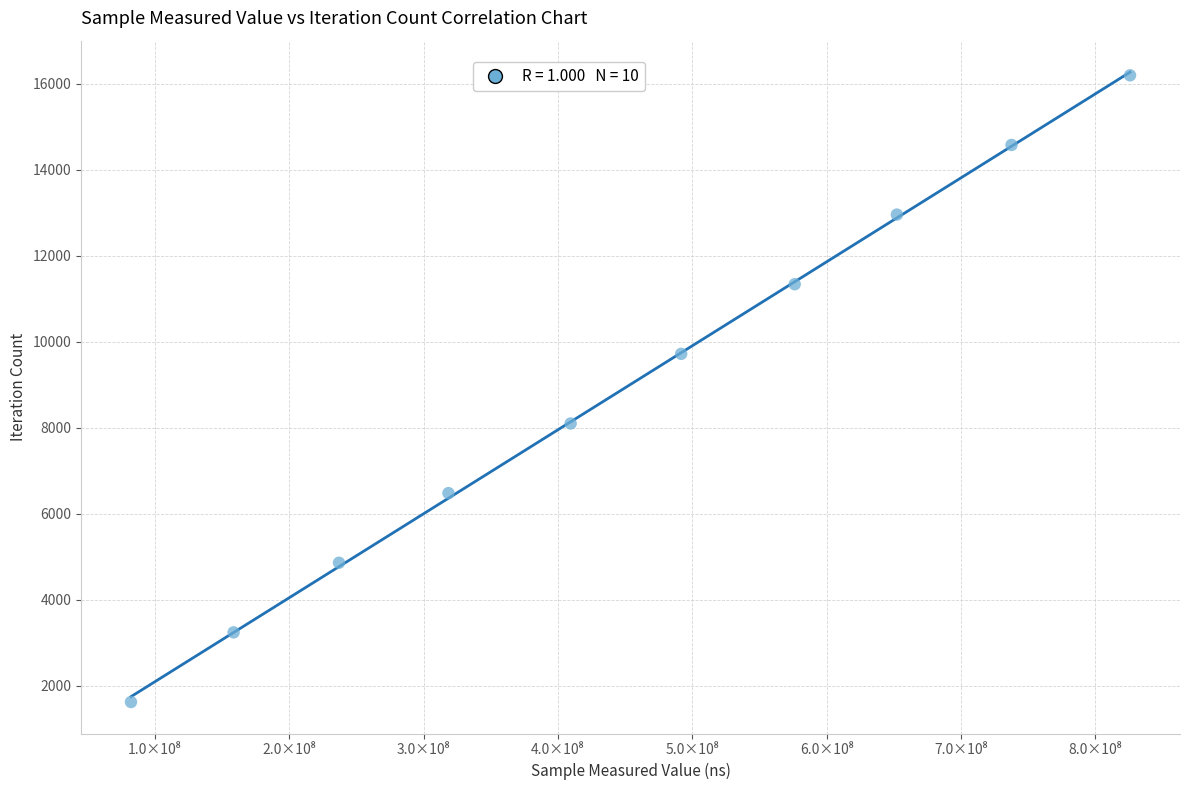

What is the range of Y values (max minus min)?

14580